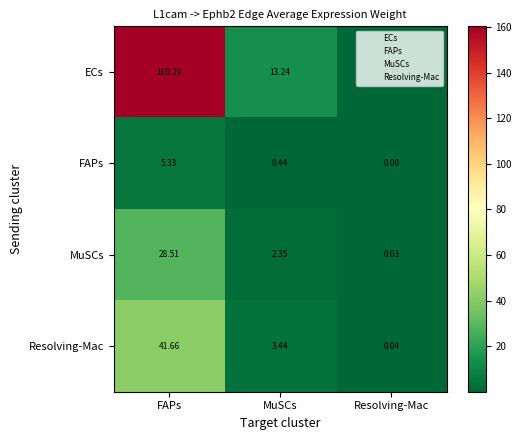

At which category is the sum across all series the highest?

FAPs